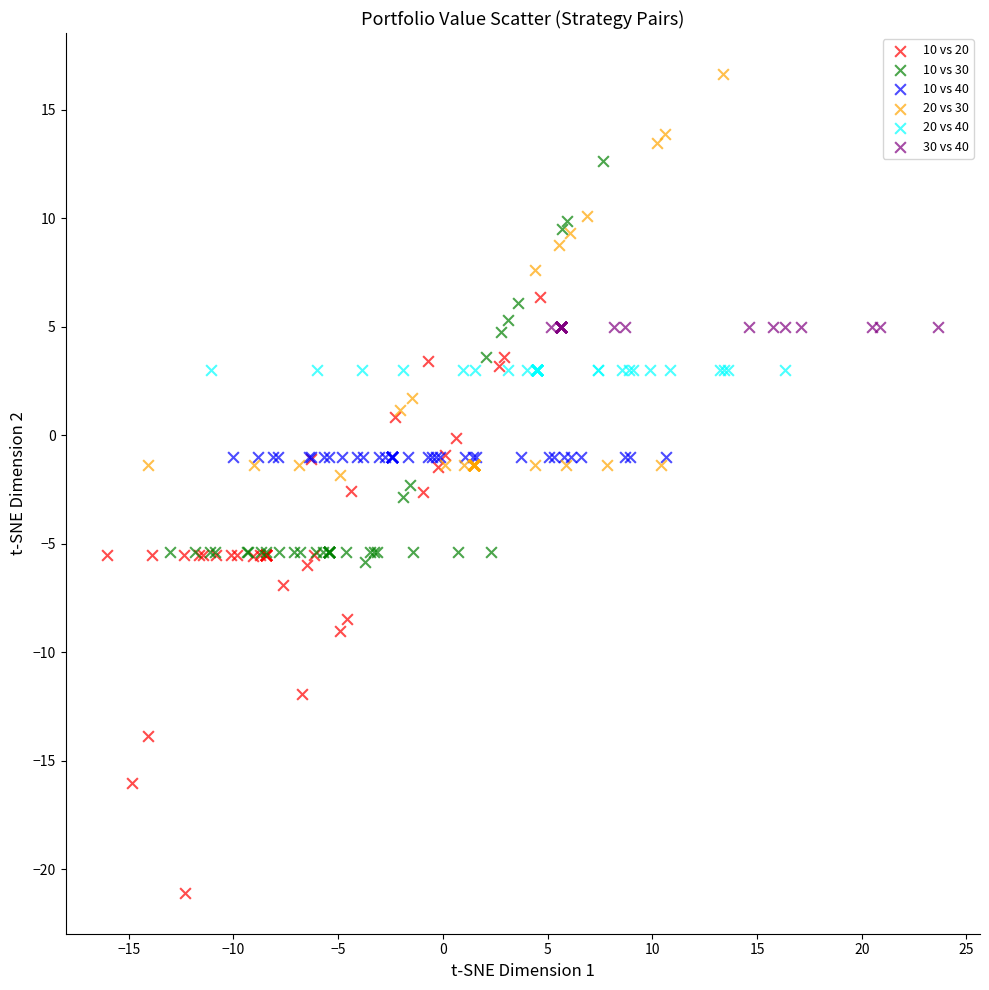

What are all the series names shown in the legend?

10 vs 20, 10 vs 30, 10 vs 40, 20 vs 30, 20 vs 40, 30 vs 40